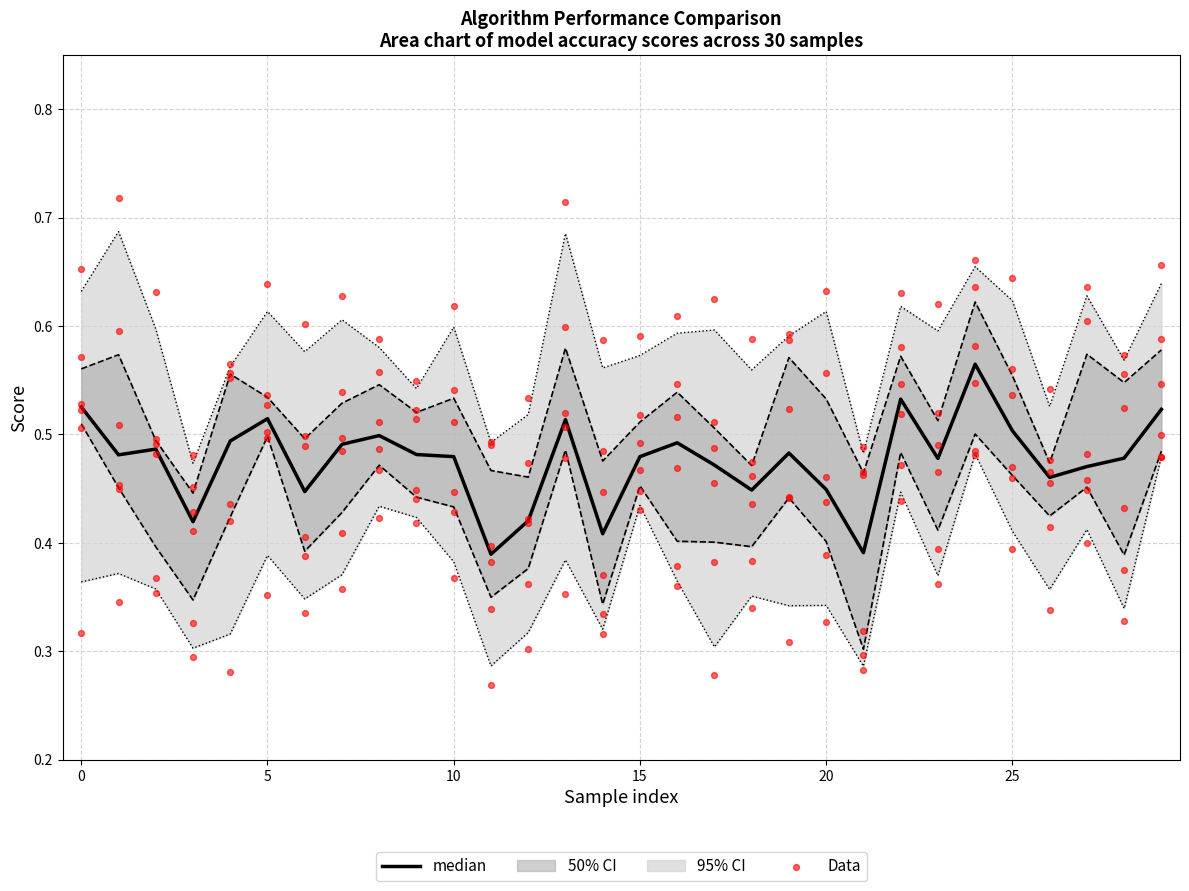

At which category is the sum across all series the highest?

24